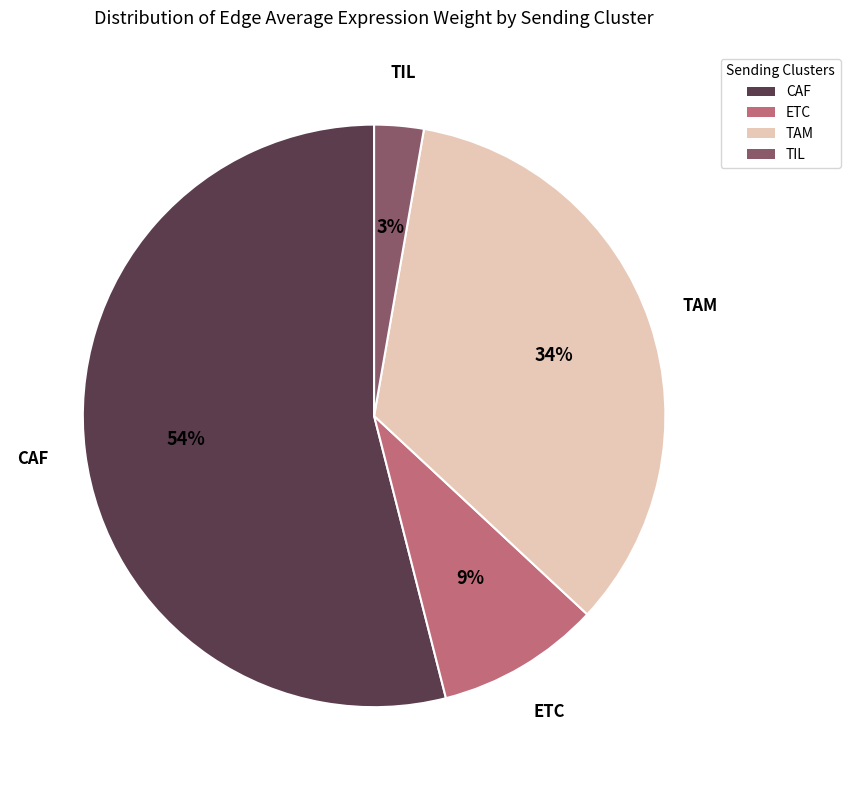

To the nearest percent, what is the difference between the CAF and TIL slice percentages?

51%